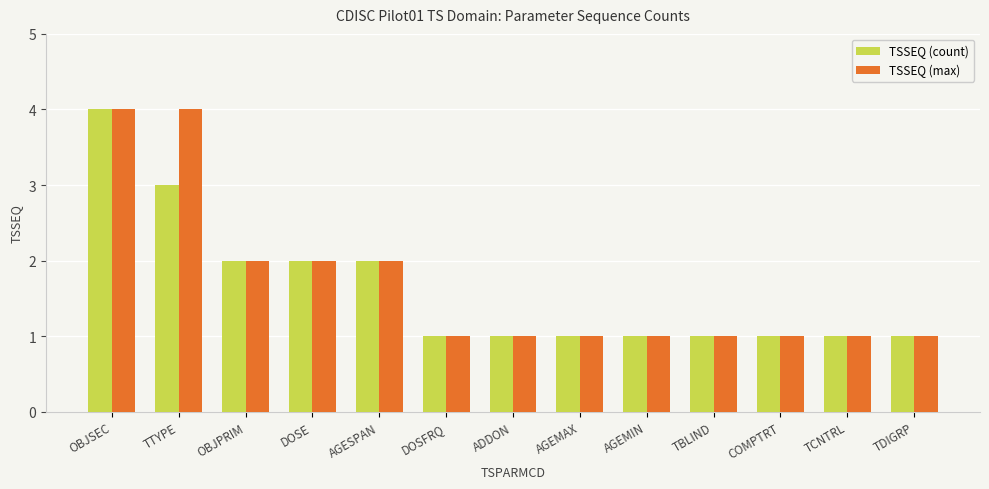

How many series are shown in this chart?

2